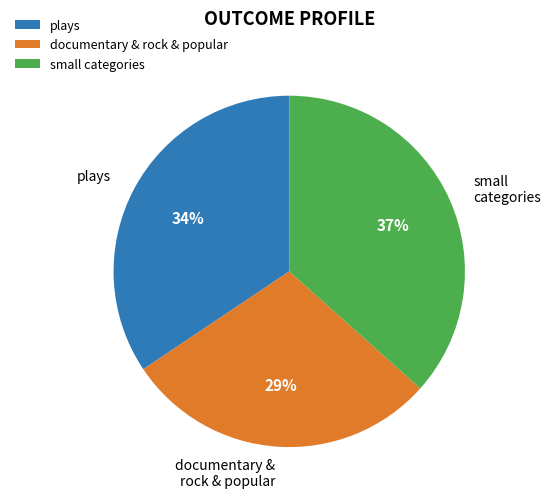

How many slices are in this pie chart?

3